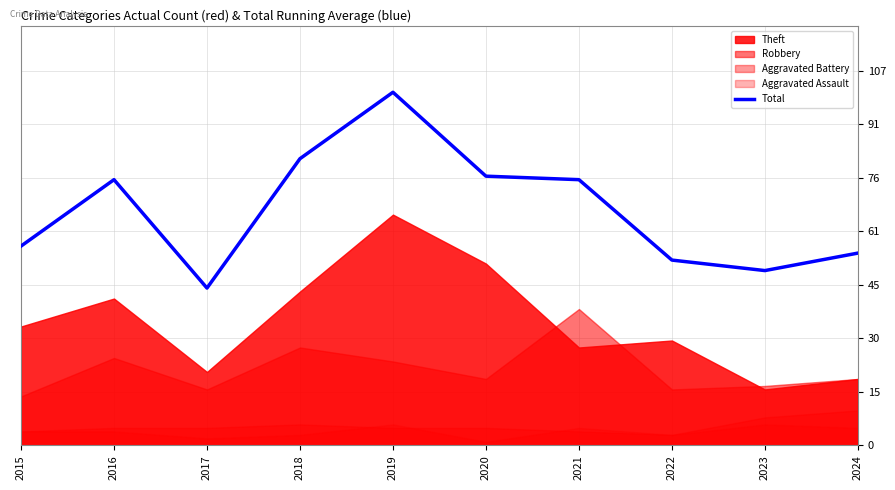

Read the value at 2024.

55